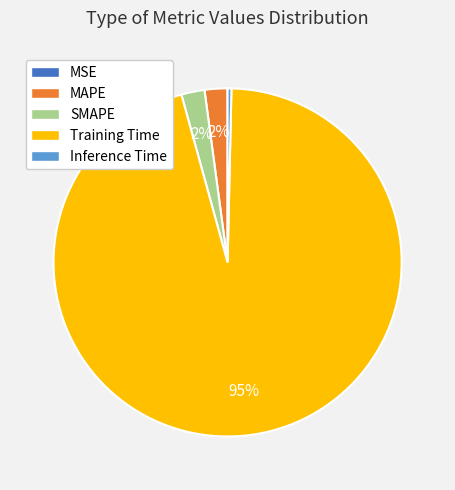

True or false: MAPE accounts for 2% of the total.

True